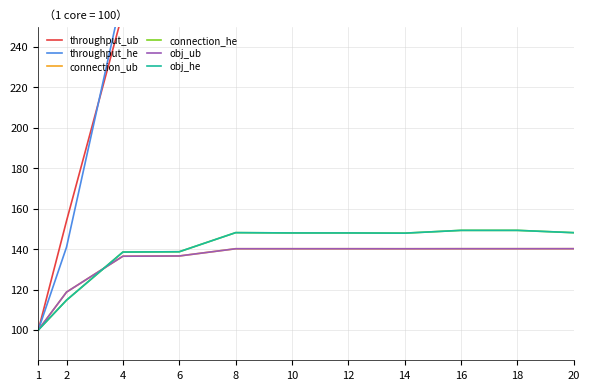

Between 2 and 18, which series saw the biggest shift?

throughput_he